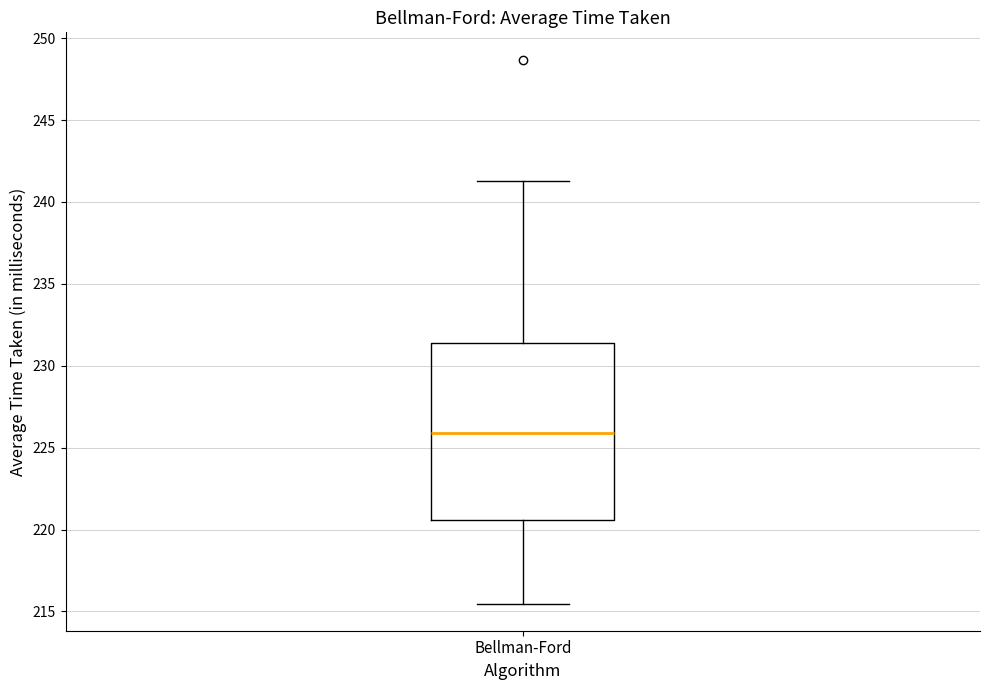

Transcribe this box plot: give where the median line is, the range the box spans, and where the two whiskers end, as read against the y-axis. The values are not printed on the chart, so give them approximately, as read against the axis.

median 226.0, box 220.5 to 231.5, whiskers 215.5 to 241.5